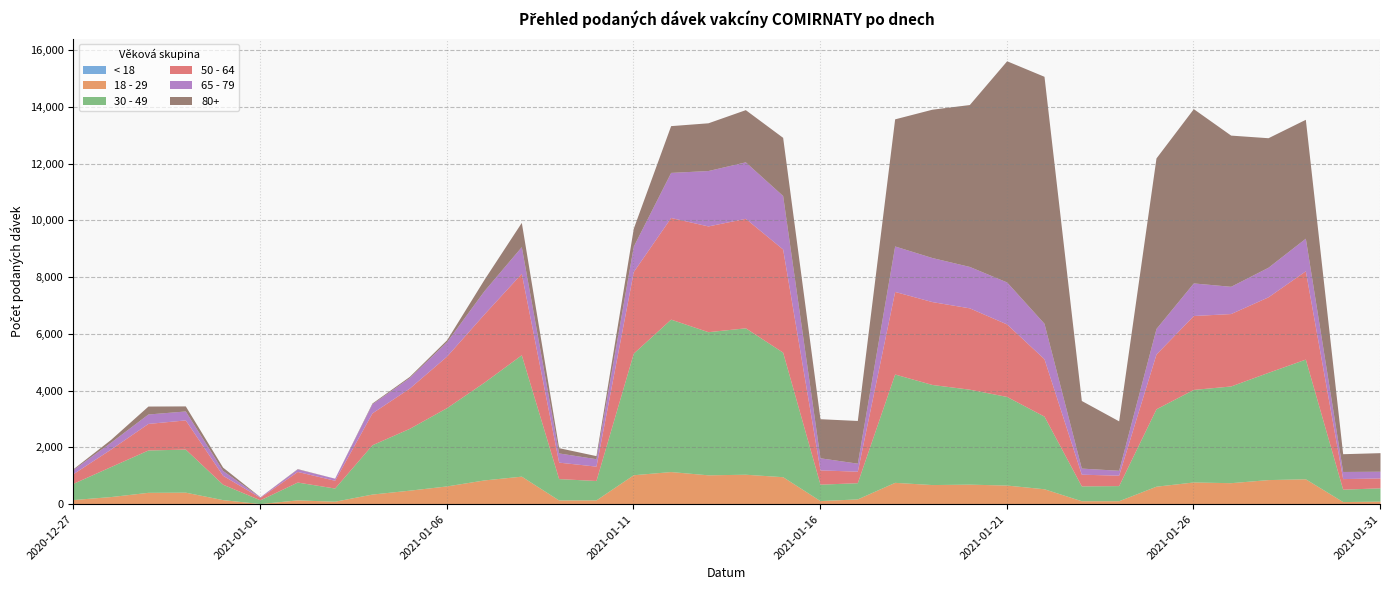

True or false: 80+ and 65 - 79 intersect in this chart.

True